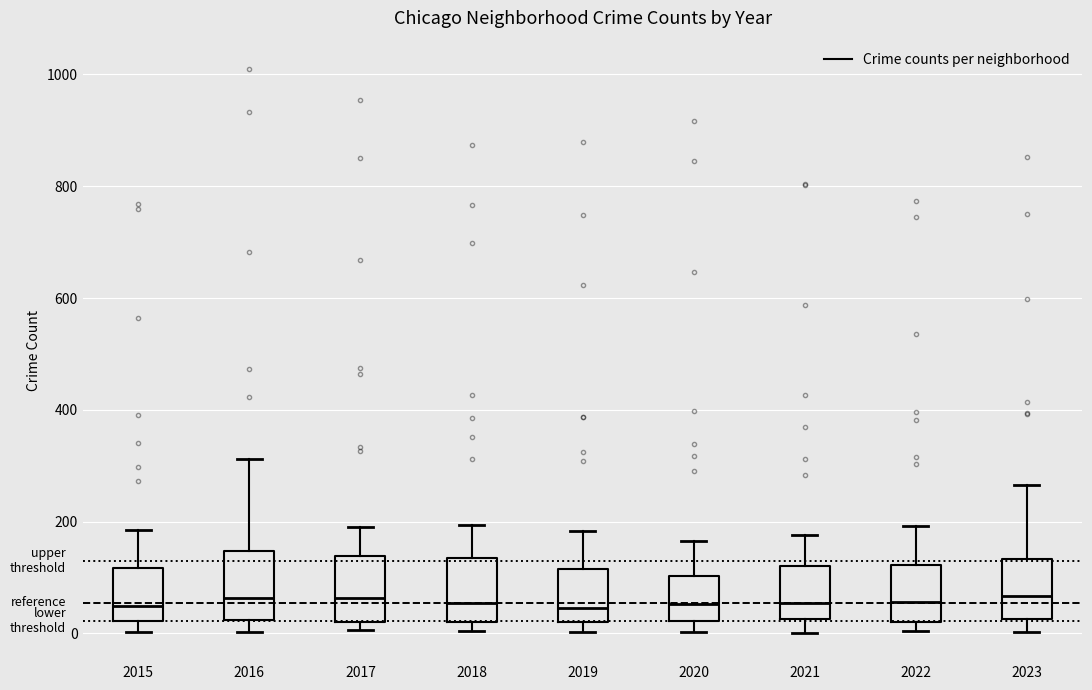

Reading left to right, transcribe this box plot: for each box, give where its median line is, the range the box spans, and where its two whiskers end, as read against the y-axis. The values are not printed on the chart, so give them approximately, as read against the axis.

2015: median 60, box 20 to 120, whiskers 0 to 180
2016: median 60, box 20 to 140, whiskers 0 to 320
2017: median 60, box 20 to 140, whiskers 0 to 200
2018: median 60, box 20 to 140, whiskers 0 to 200
2019: median 40, box 20 to 120, whiskers 0 to 180
2020: median 60, box 20 to 100, whiskers 0 to 160
2021: median 60, box 20 to 120, whiskers 0 to 180
2022: median 60, box 20 to 120, whiskers 0 to 200
2023: median 60, box 20 to 140, whiskers 0 to 260